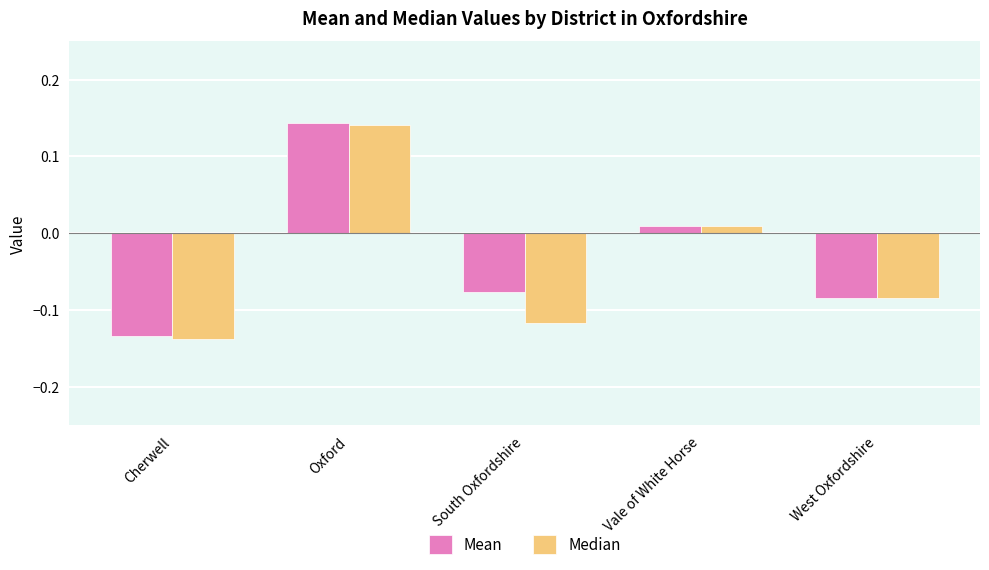

Which category has the highest value in the Median series?

Oxford